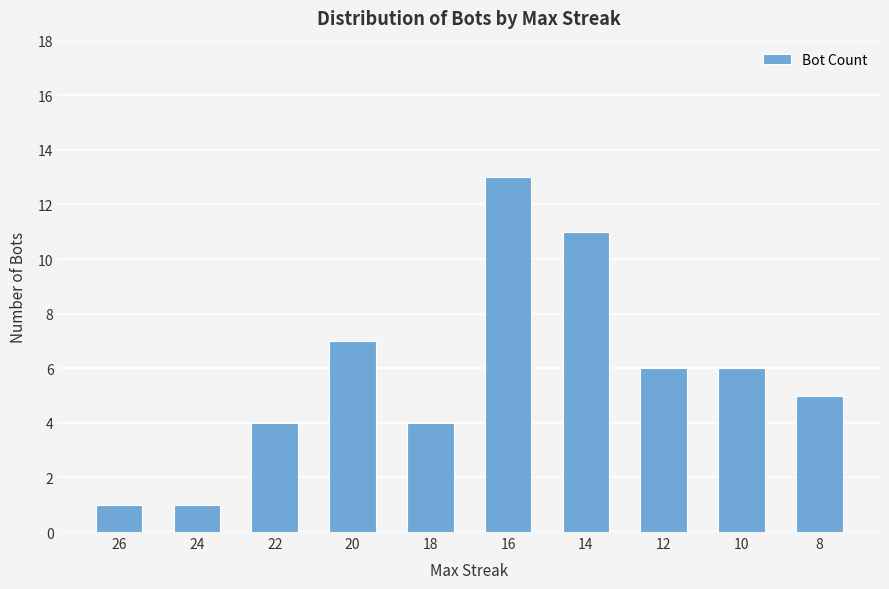

Reading left to right, list all the values displayed in this chart.

26=1	24=1	22=4	20=7	18=4	16=13	14=11	12=6	10=6	8=5